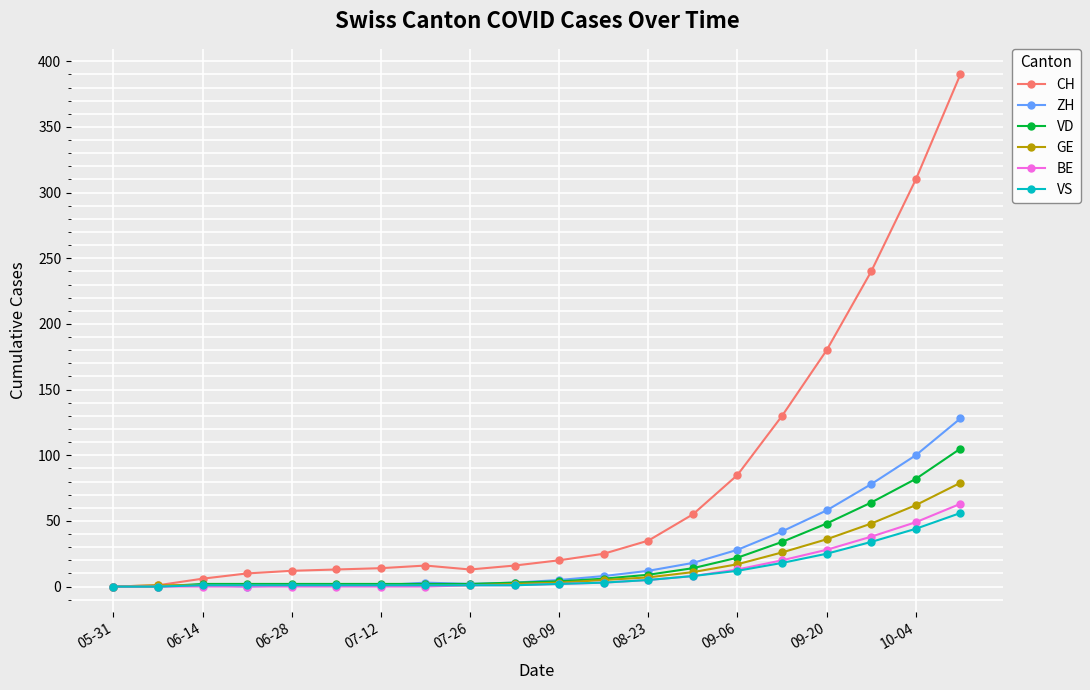

At how many categories does at least one series exceed 174?

4